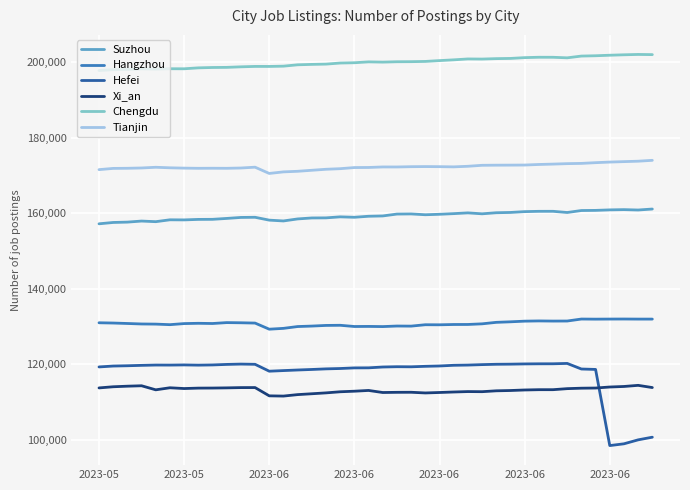

Which series has the largest range (max minus min)?

Hefei